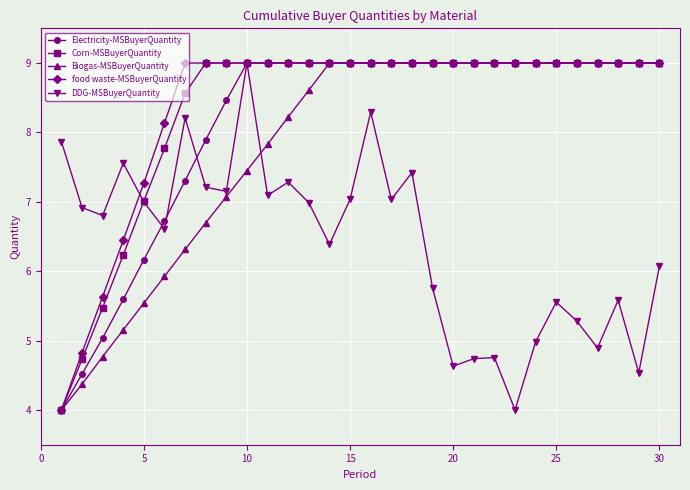

How many categories are shown in the chart?

30